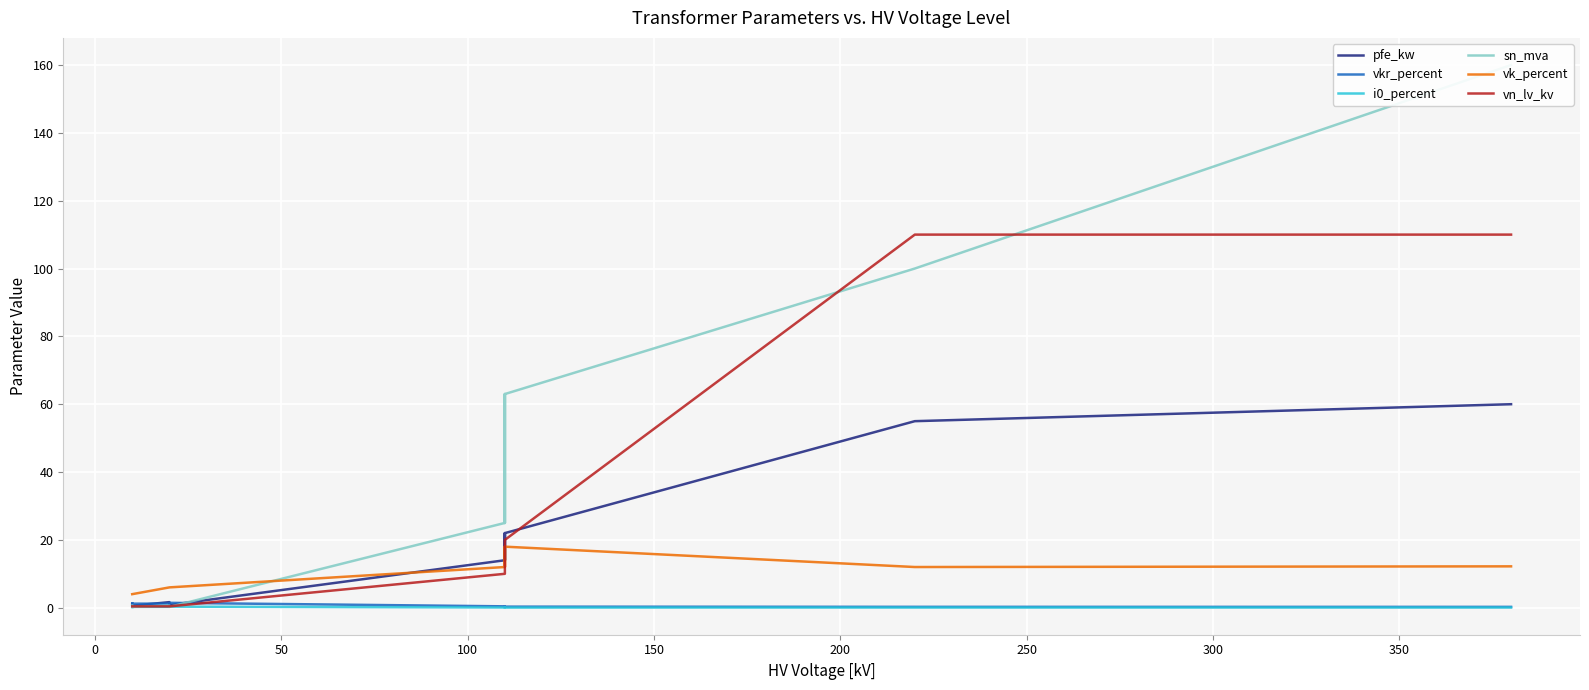

True or false: sn_mva has a value of 208.6 at −50.

False